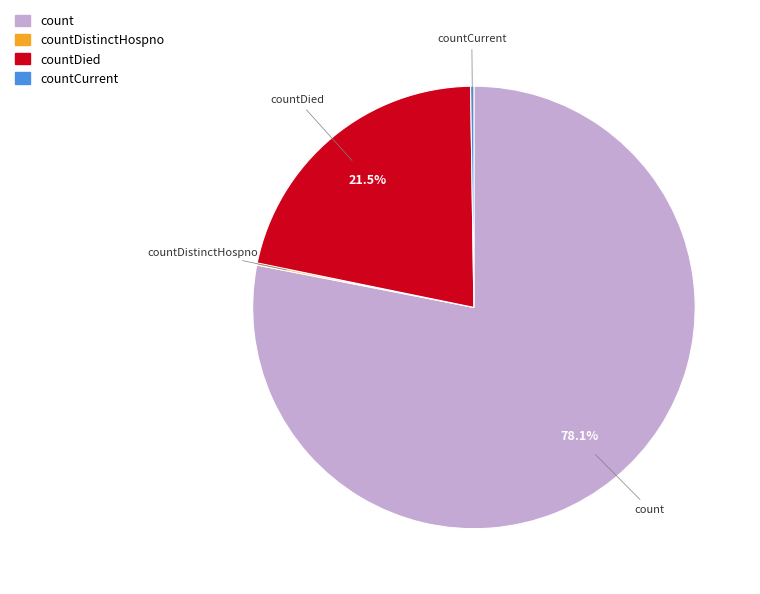

Is the sum of countDied and count greater than half?

Yes